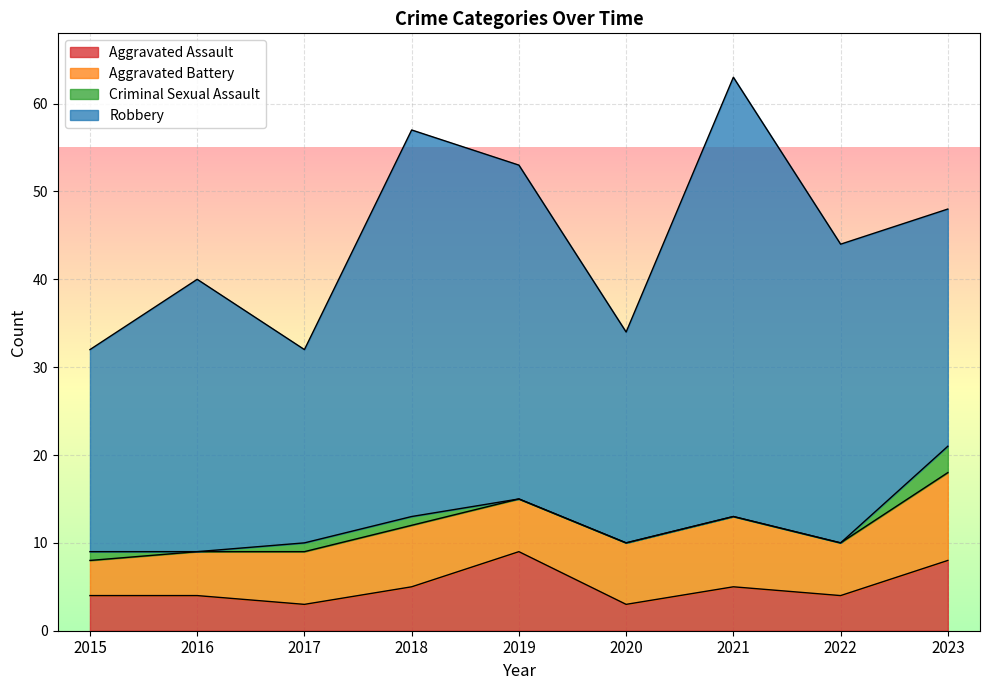

What is the sum of all Aggravated Battery values?

59